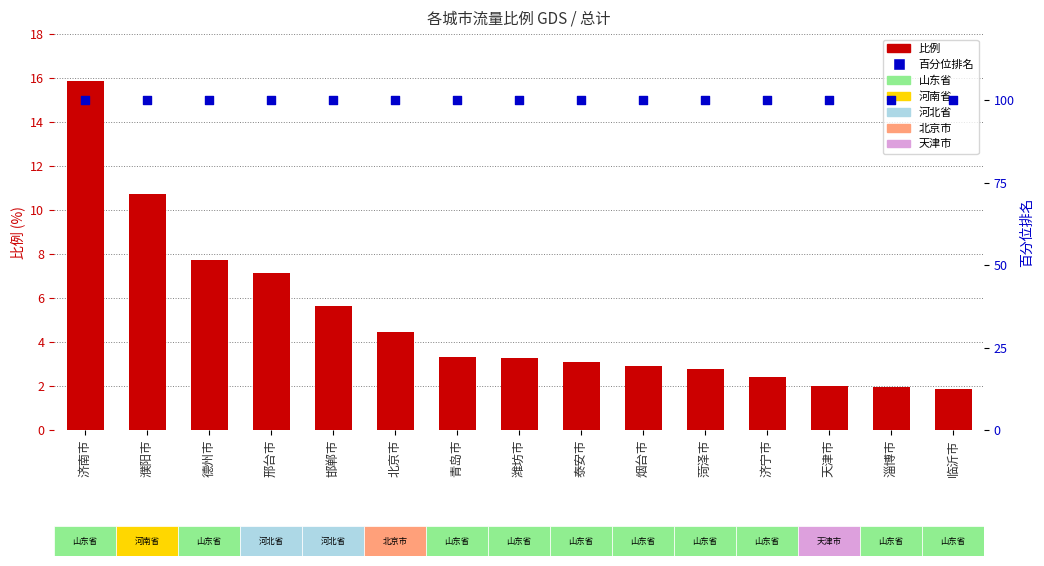

At which category is the sum across all series the highest?

济南市